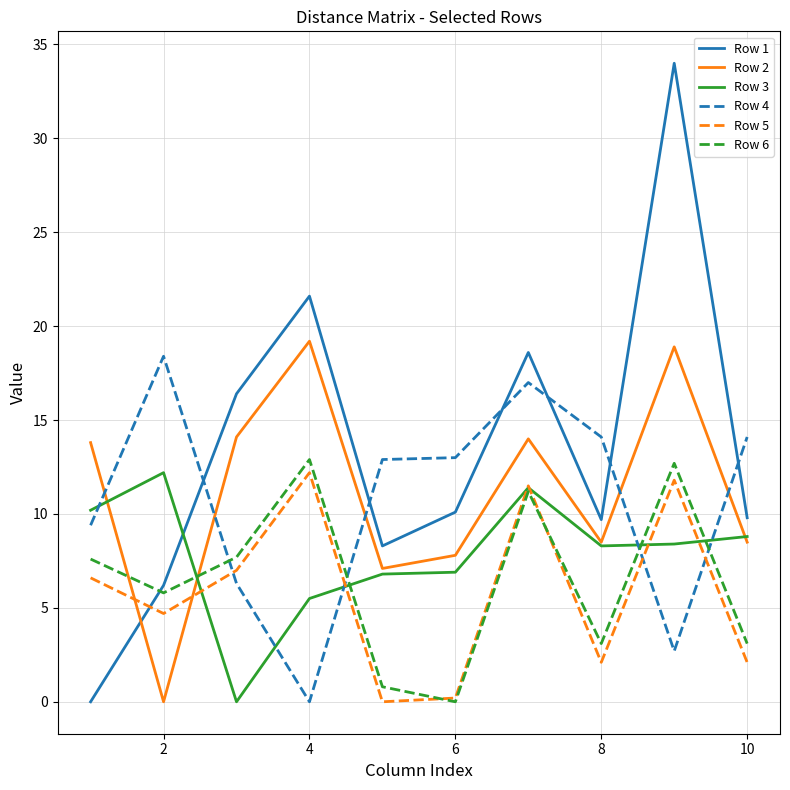

Does the chart have visible grid lines?

Yes